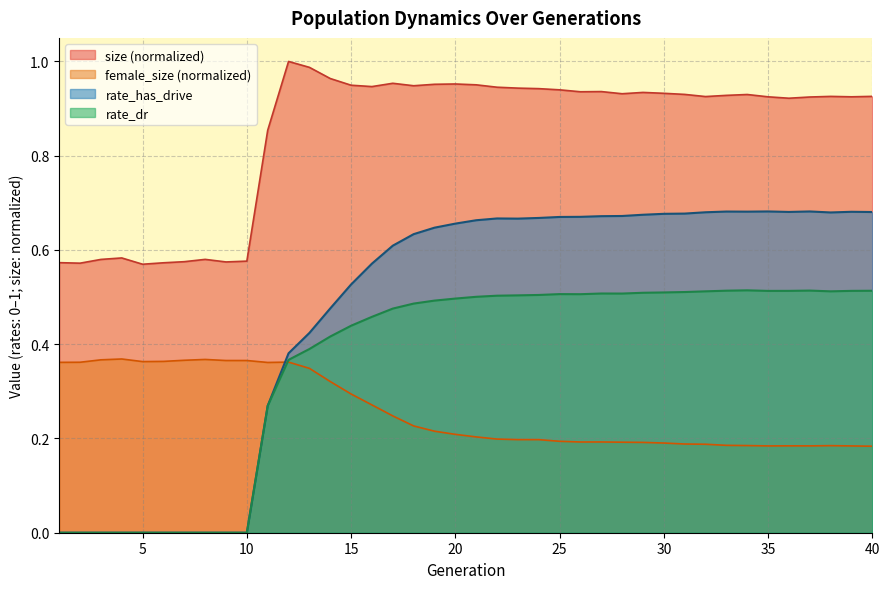

What is the difference between the second highest and second lowest values in the rate_has_drive series?

0.7